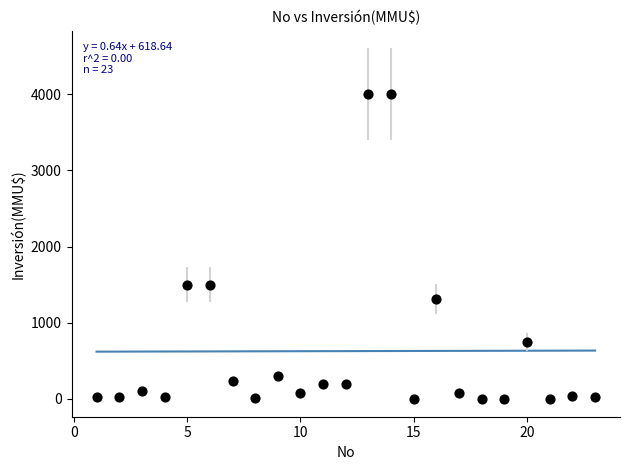

What is the range of Y values (max minus min)?

4000